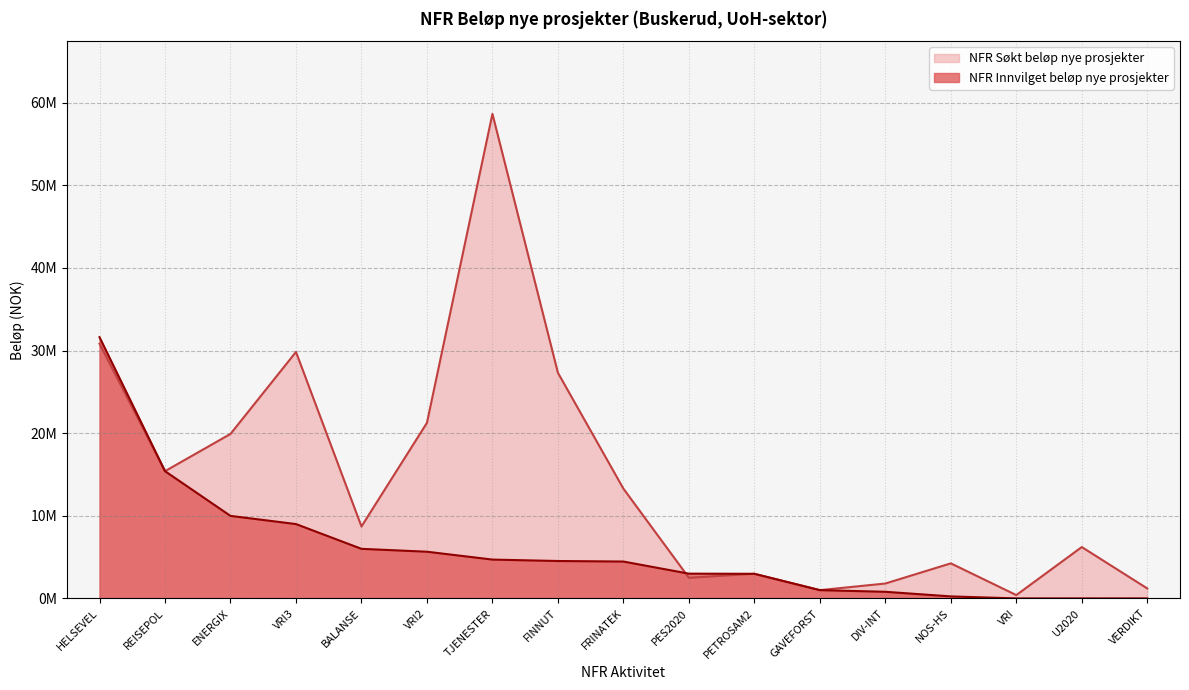

What are all the series names shown in the legend?

NFR Søkt beløp nye prosjekter, NFR Innvilget beløp nye prosjekter